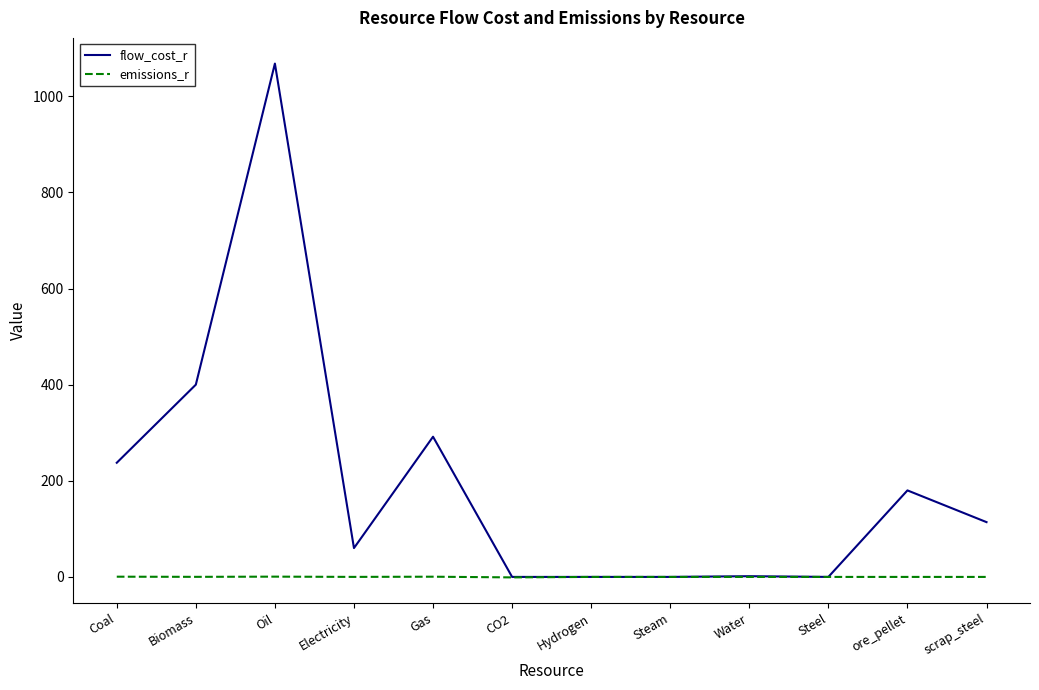

Is the value of flow_cost_r at Oil greater than the value of emissions_r at Steel?

Yes